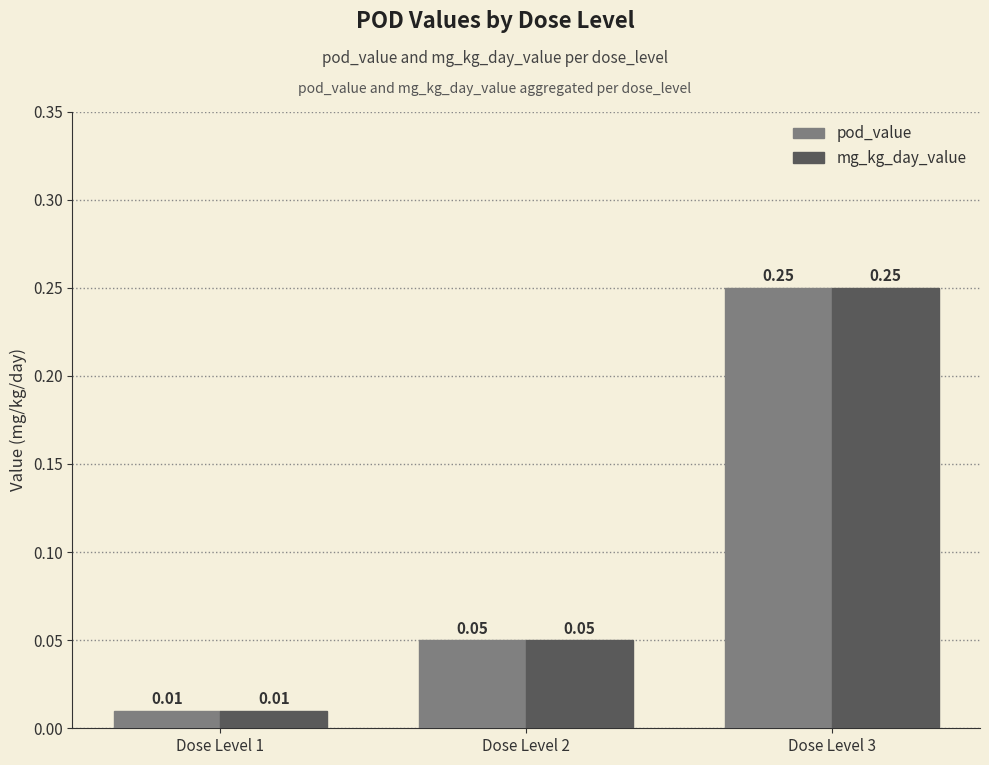

At which category is the sum across all series the highest?

Dose Level 3